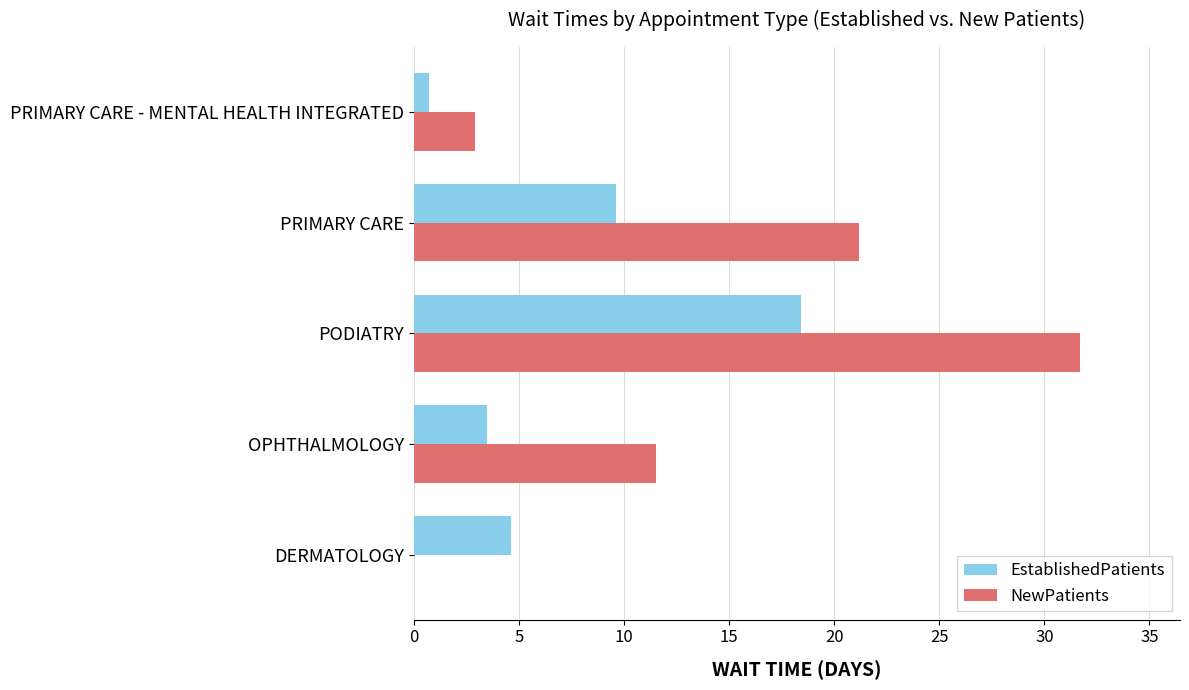

True or false: EstablishedPatients has a value of 3.5 at PRIMARY CARE.

False